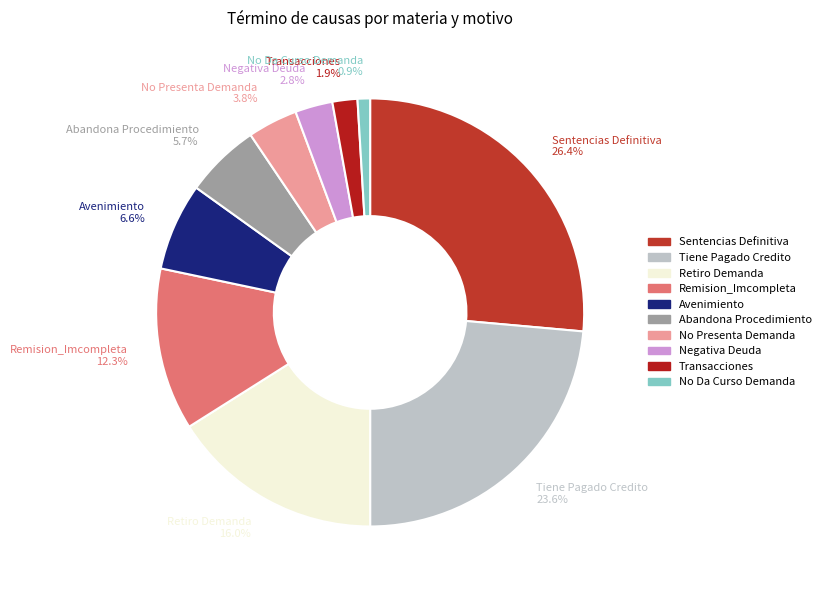

What is the ratio of the value at Abandona Procedimiento 5.7% to the value at Negativa Deuda 2.8%?

2.0